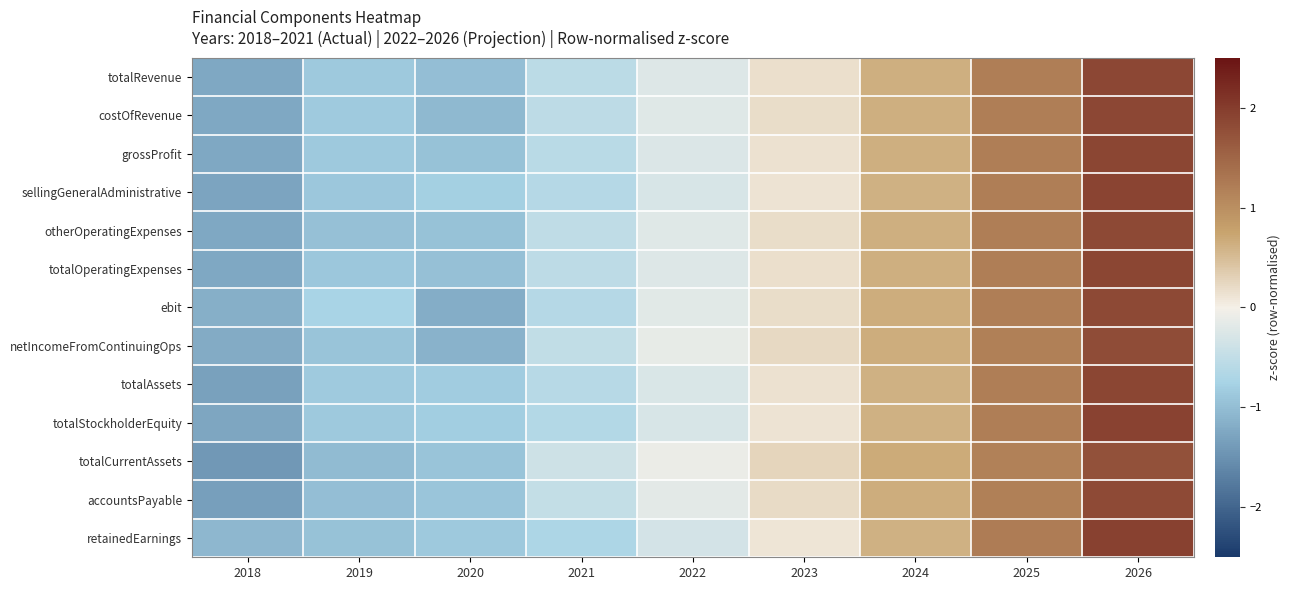

List the series in order of their peak value, lowest first.

totalCurrentAssets, netIncomeFromContinuingOps, accountsPayable, ebit, otherOperatingExpenses, costOfRevenue, totalRevenue, totalOperatingExpenses, grossProfit, totalAssets, sellingGeneralAdministrative, totalStockholderEquity, retainedEarnings